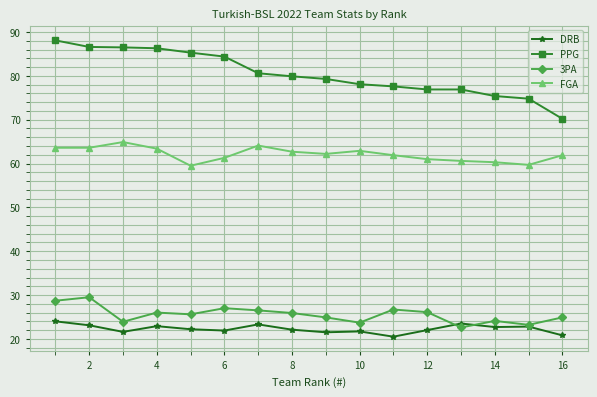

True or false: 3PA has more than 0 interior local peaks.

True